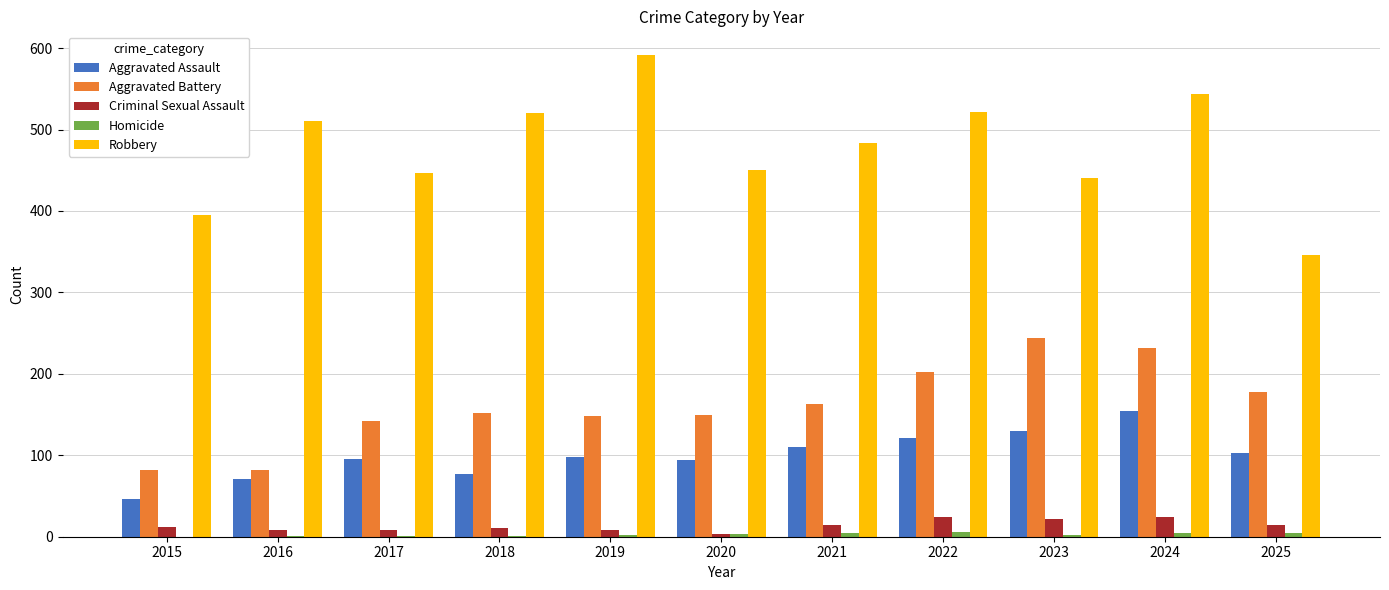

What is the sum of the Robbery values at 2020 and 2024?

993